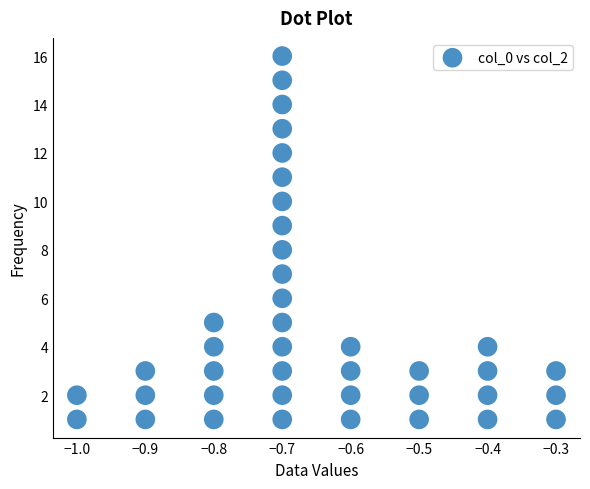

How many points are shown in the scatter plot?

40